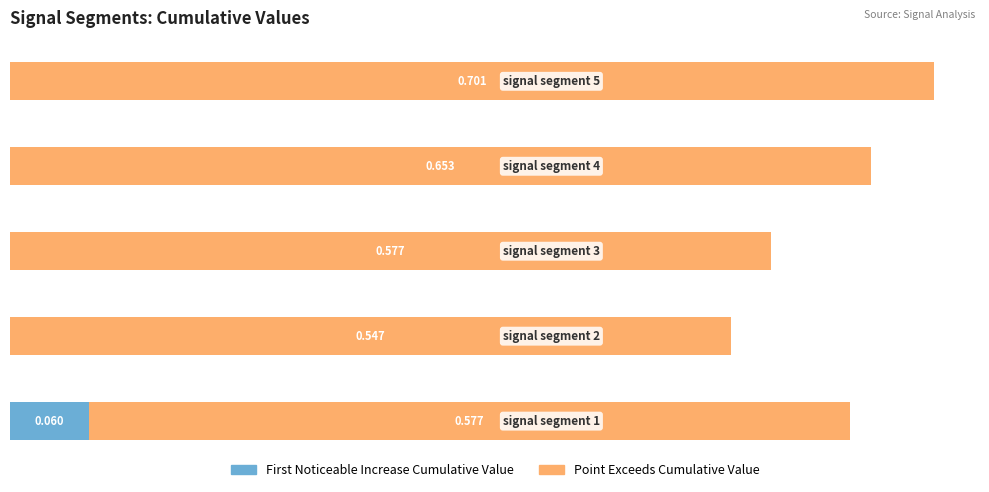

Reading right to left, extract all data points from this chart.

First_Noticeable_Increase_Cumulative_Value: 4=0.0	3=0.0	2=0.0	1=0.0	0=0.1
Point_Exceeds_Cumulative_Value: 4=0.7	3=0.7	2=0.6	1=0.5	0=0.6